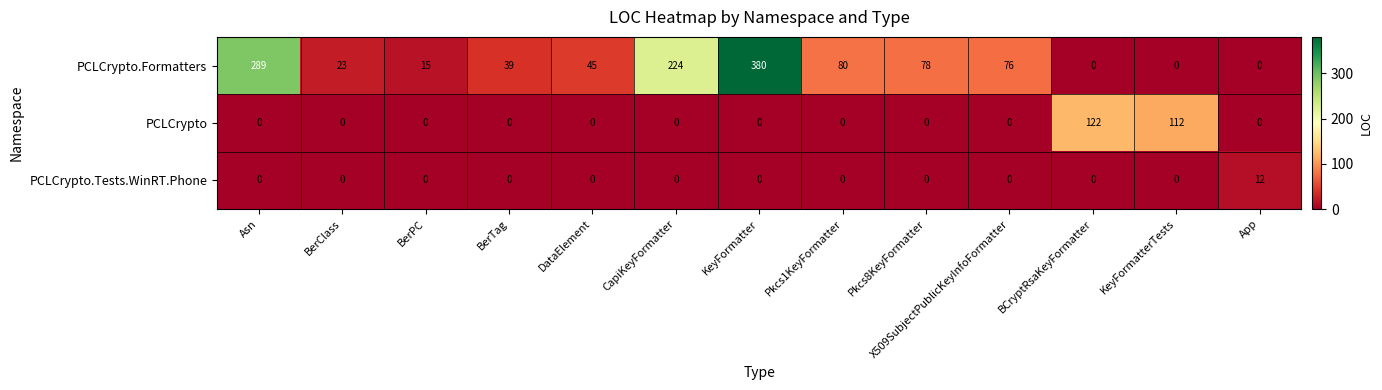

List the series in order of their peak value, highest first.

PCLCrypto.Formatters, PCLCrypto, PCLCrypto.Tests.WinRT.Phone